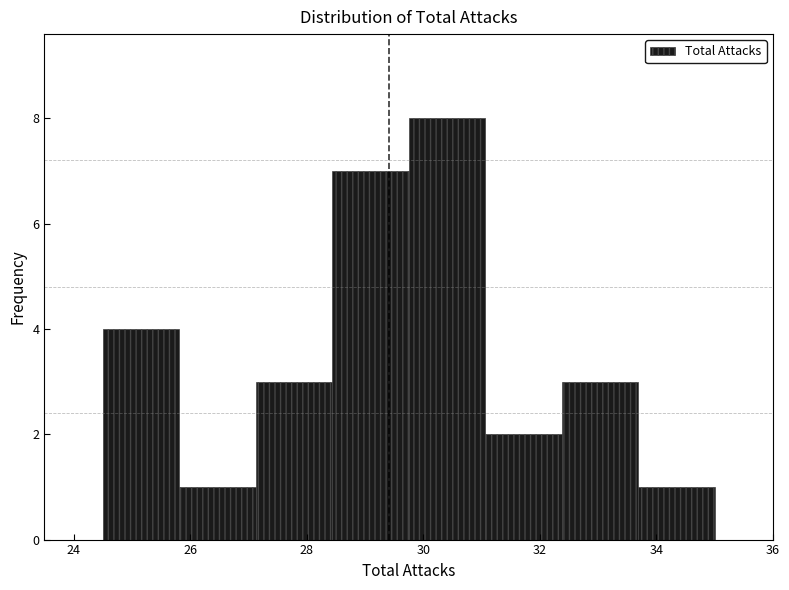

How tall is the bar that spans 33.6 to 35.0 on the x-axis? Neither the bar edges nor the heights are printed on the chart, so give them approximately, as read against the axes.

1